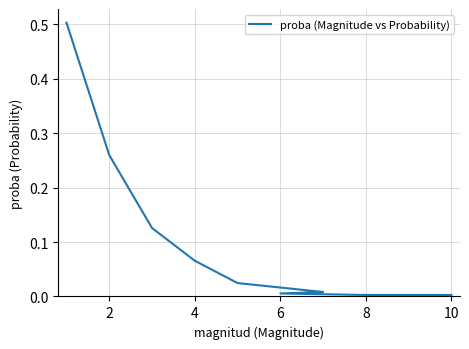

What is the value of the 3rd point from the left?

0.1